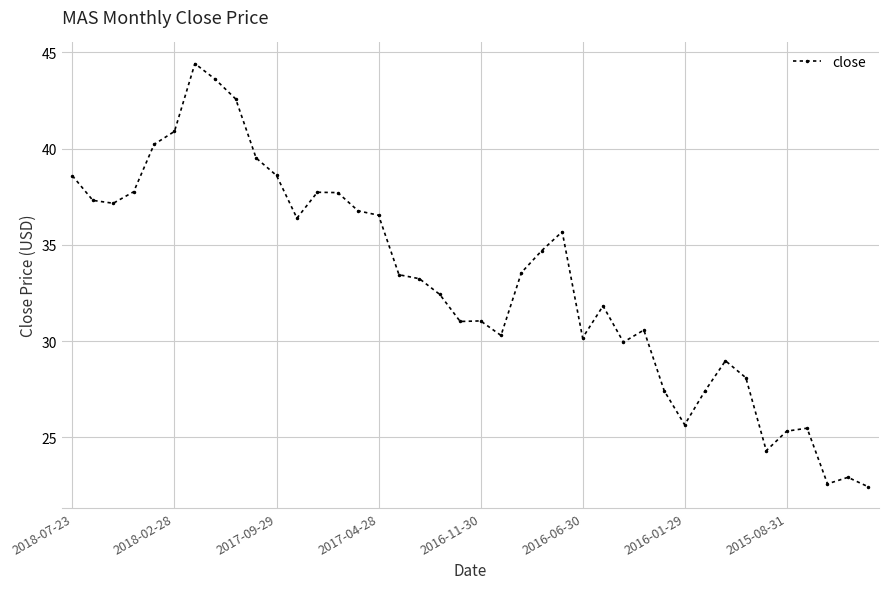

What is the sum of all values?

1324.5